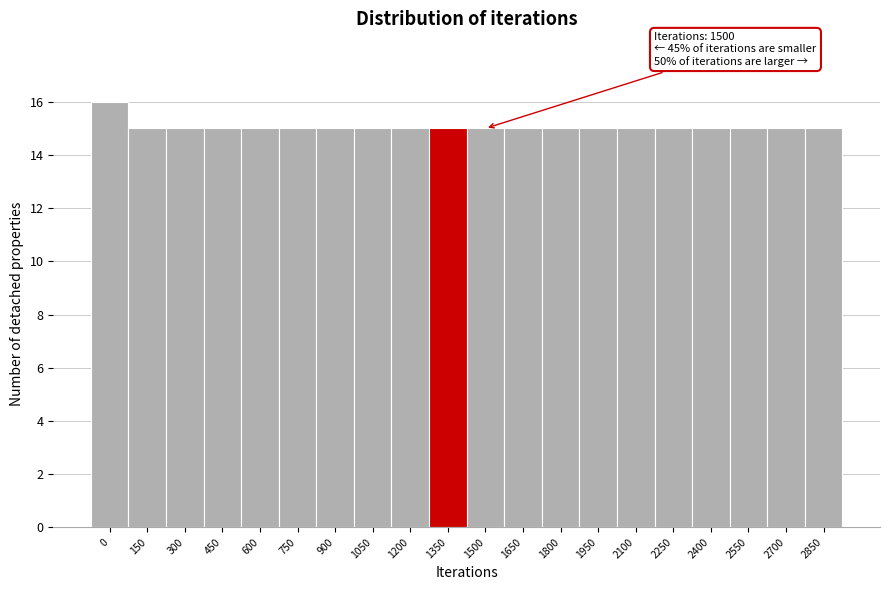

Reading left to right, extract all data points from this chart.

0=16	150=15	300=15	450=15	600=15	750=15	900=15	1050=15	1200=15	1350=15	1500=15	1650=15	1800=15	1950=15	2100=15	2250=15	2400=15	2550=15	2700=15	2850=15